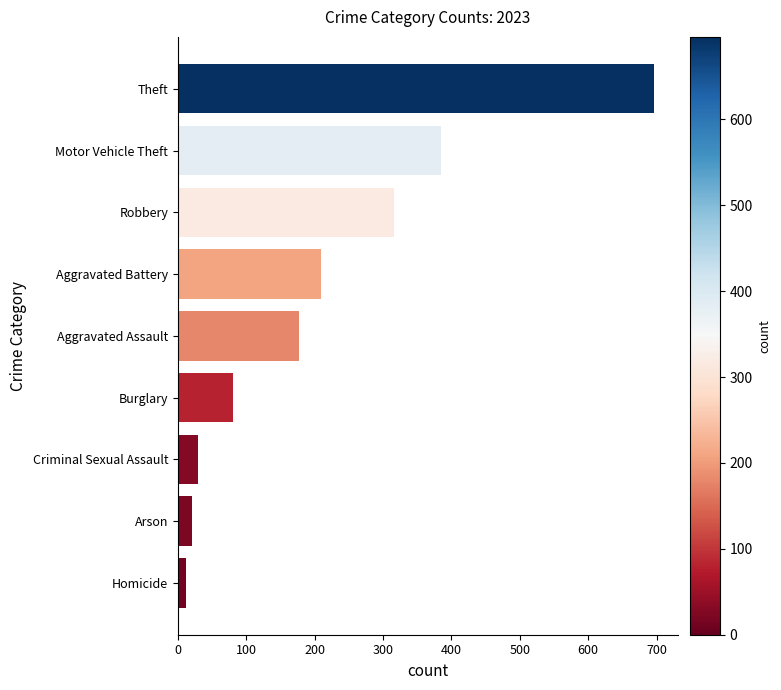

What is the difference between the second highest and second lowest values?

364